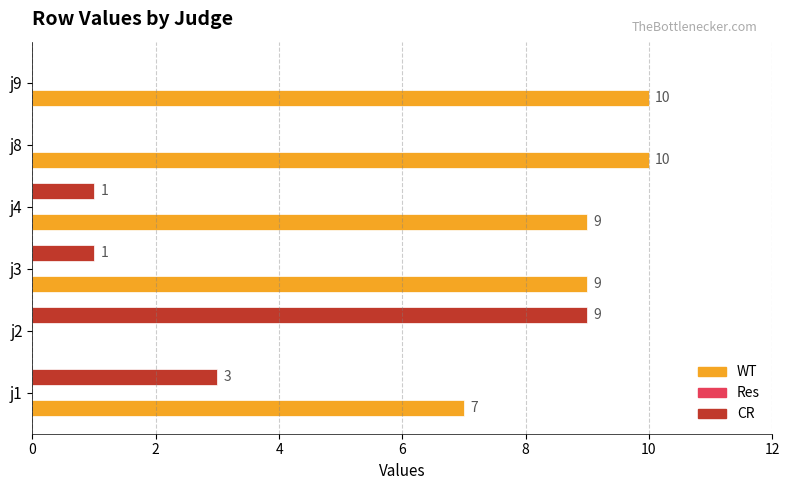

Which series has the largest total across all categories?

WT